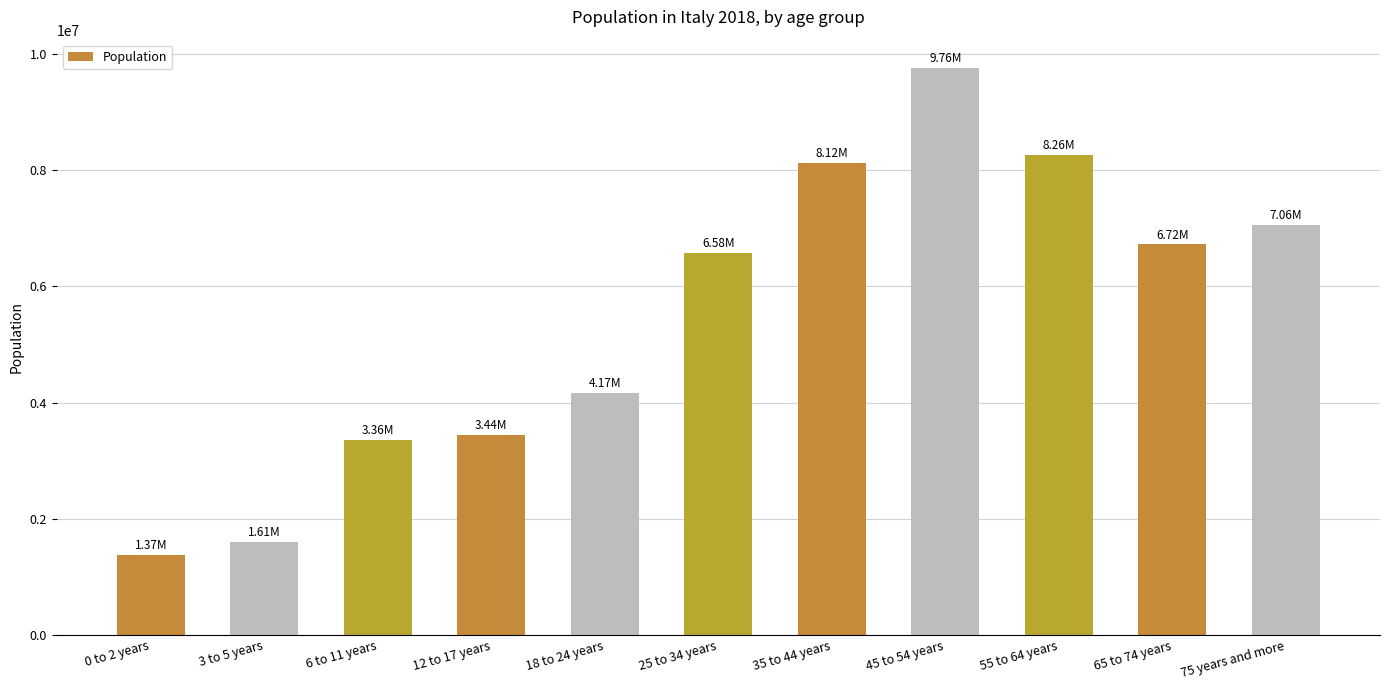

The chart shows a value of 15604471 at 45 to 54 years. True or false?

False